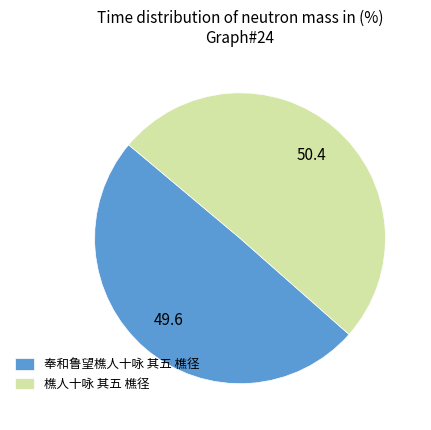

Rank the categories by value from lowest to highest.

奉和鲁望樵人十咏 其五 樵径, 樵人十咏 其五 樵径